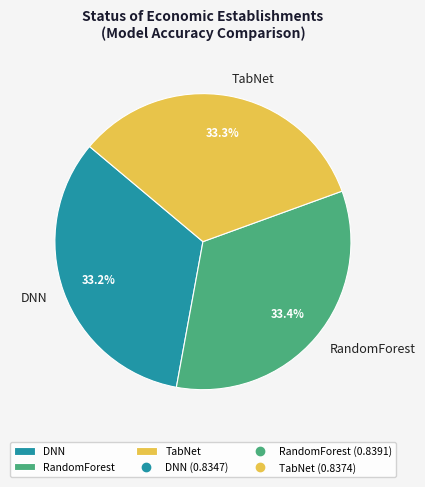

To the nearest percent, what is the average slice percentage?

33%